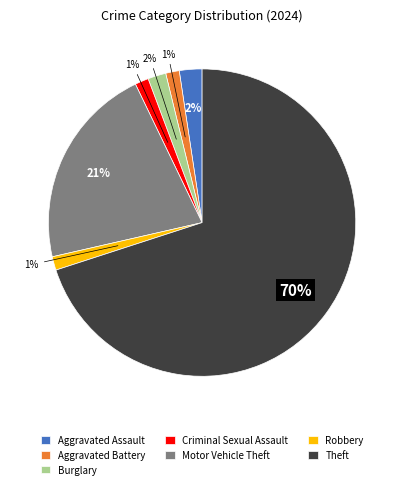

True or false: Aggravated Assault accounts for 10% of the total.

False